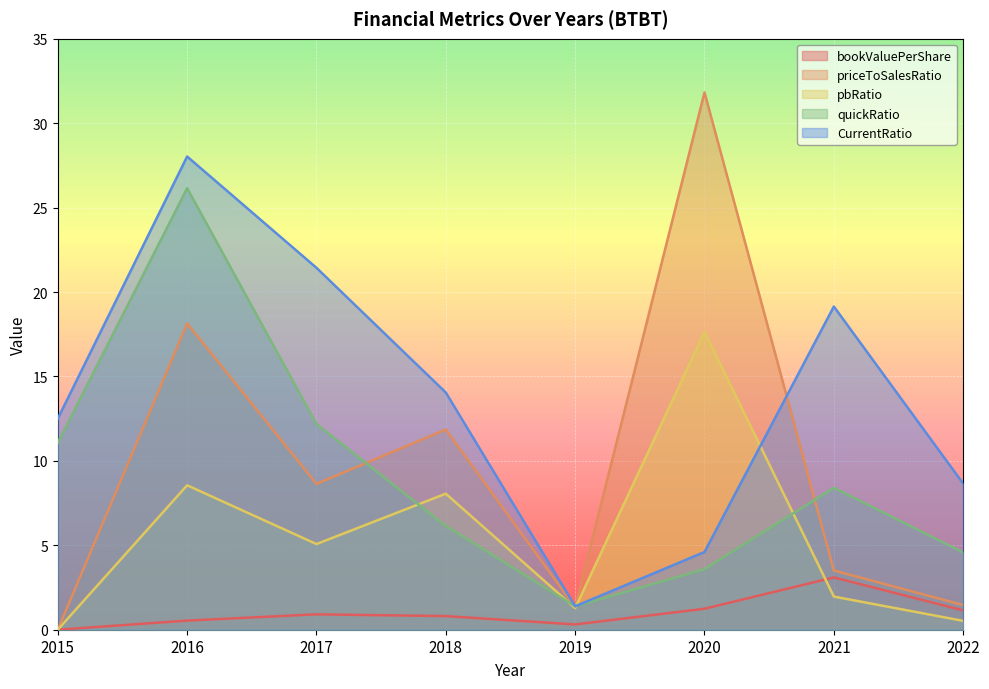

In pbRatio, how many points are higher than both neighbors (excluding endpoints)?

3